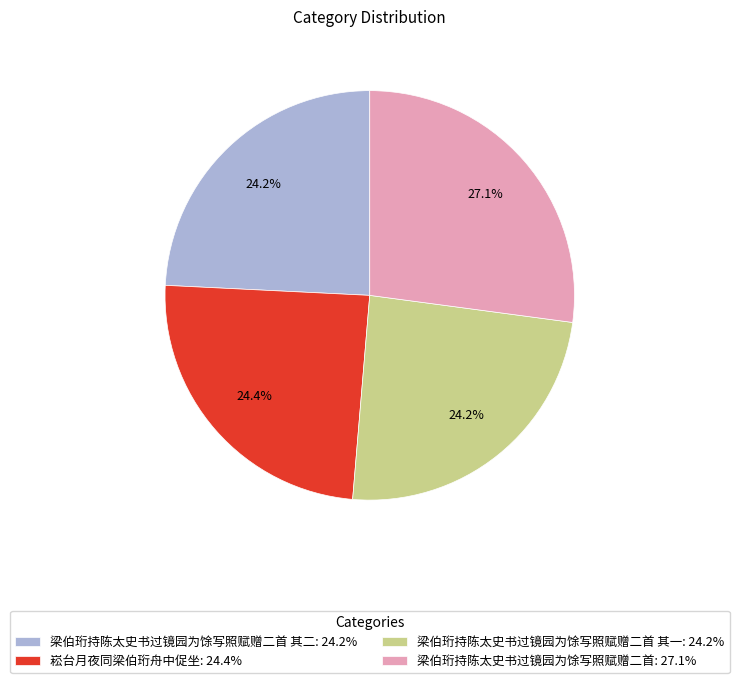

What is the largest slice in the pie chart?

梁伯珩持陈太史书过镜园为馀写照赋赠二首: 27.1%